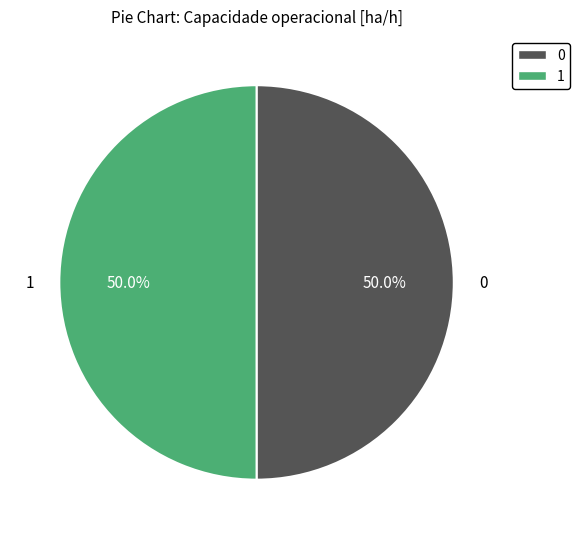

How much of the chart is everything except 0?

50.0%